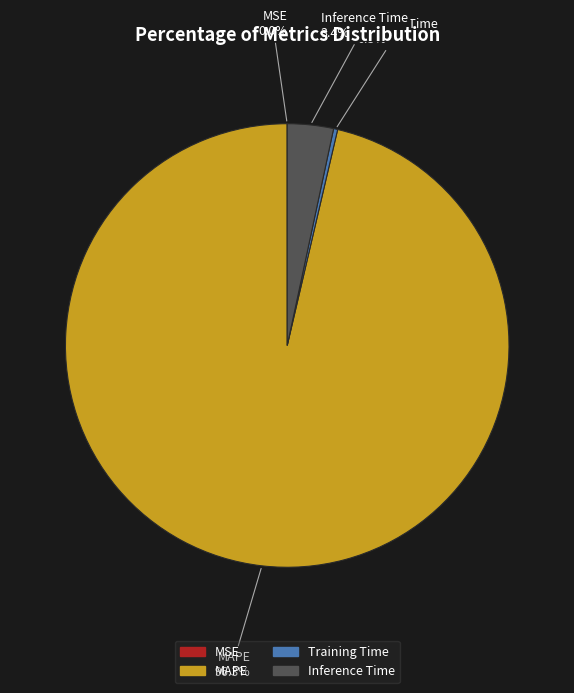

Does any single category account for the majority?

Yes